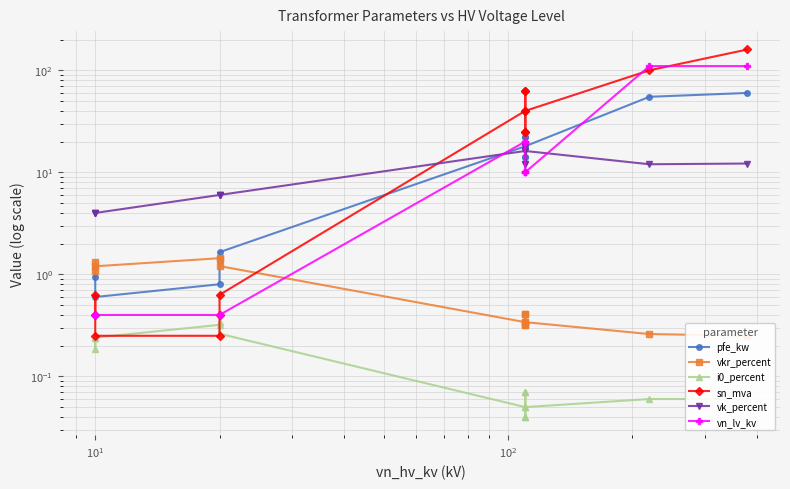

How many categories are shown in the chart?

14